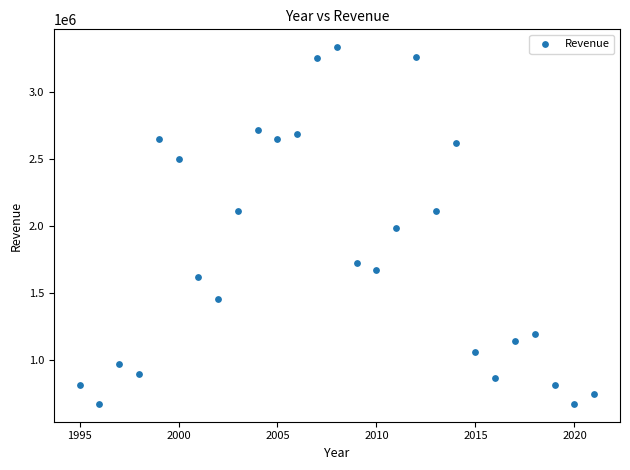

What is the range of Y values (max minus min)?

2663930